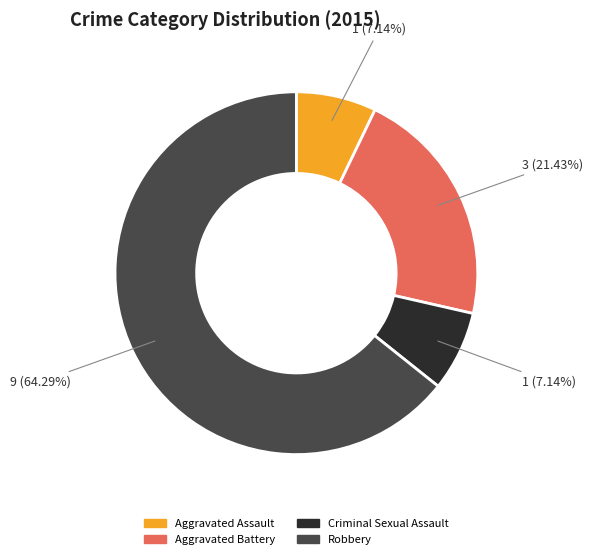

To the nearest percent, what portion does Robbery represent?

64%